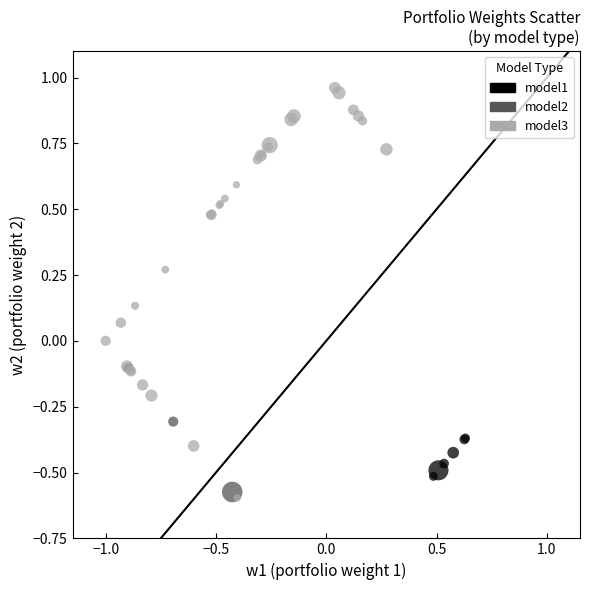

What are all the series names shown in the legend?

model1, model2, model3